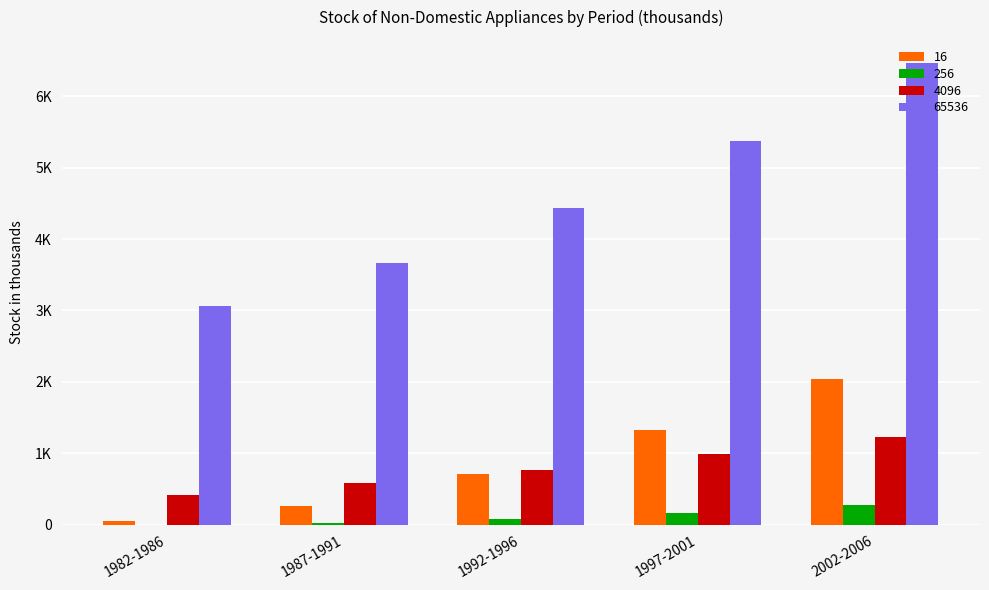

What are all the series names shown in the legend?

16, 256, 4096, 65536